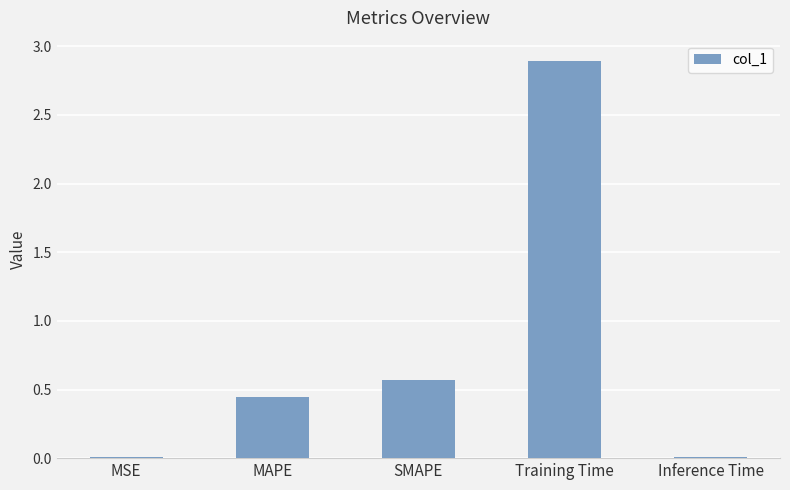

What is the sum of all values?

3.9